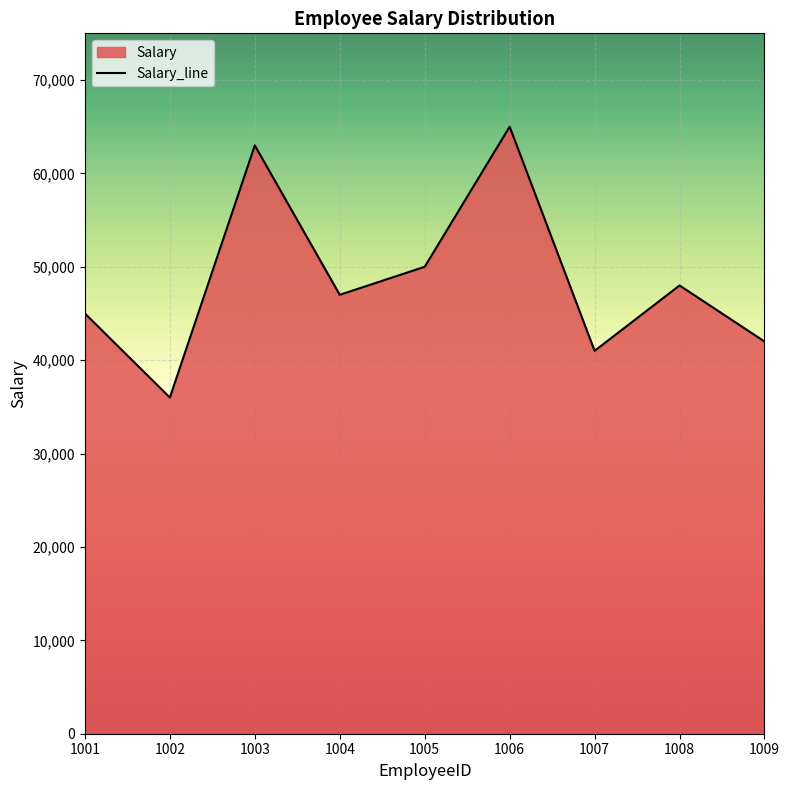

What is the ratio of the value at 1009 to the value at 1002?

1.2